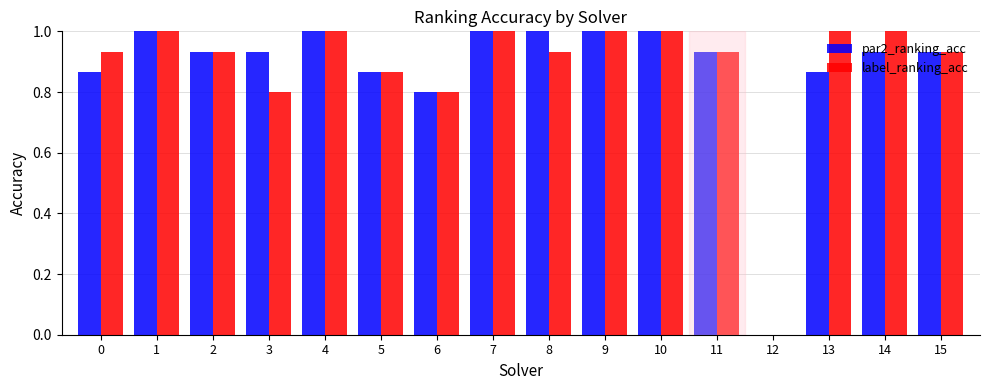

Is the value of par2_ranking_acc at 13 greater than the value of label_ranking_acc at 4?

No